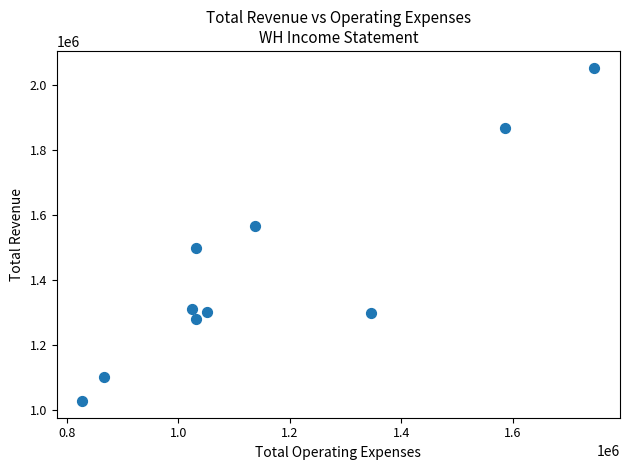

What Y value in the scatter plot is closest to 1540500?

1565000